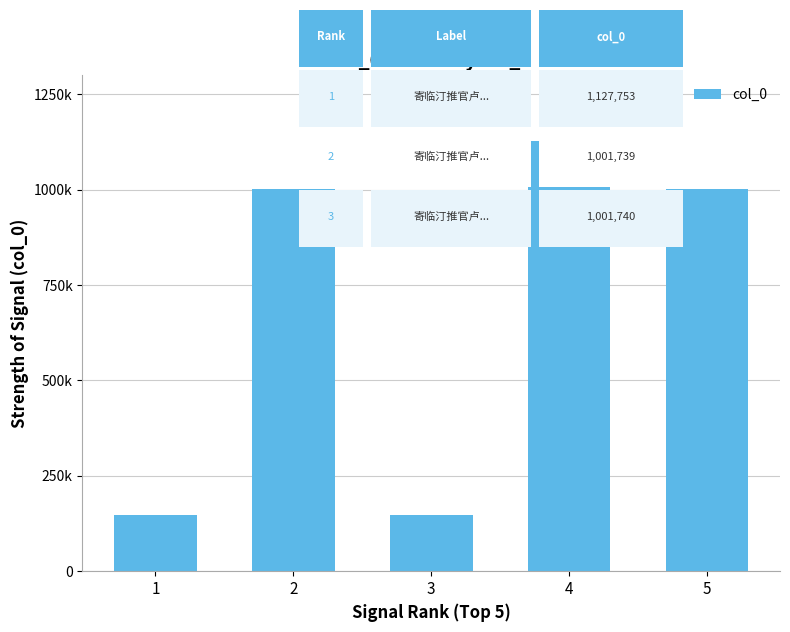

At which label is the value closest to 638050?

2